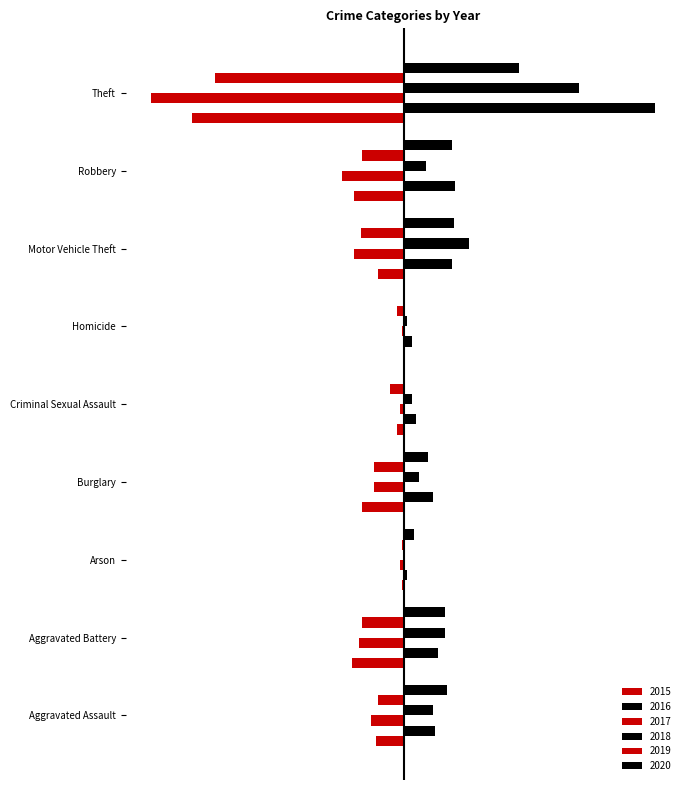

What are all the series names shown in the legend?

2015, 2016, 2017, 2018, 2019, 2020